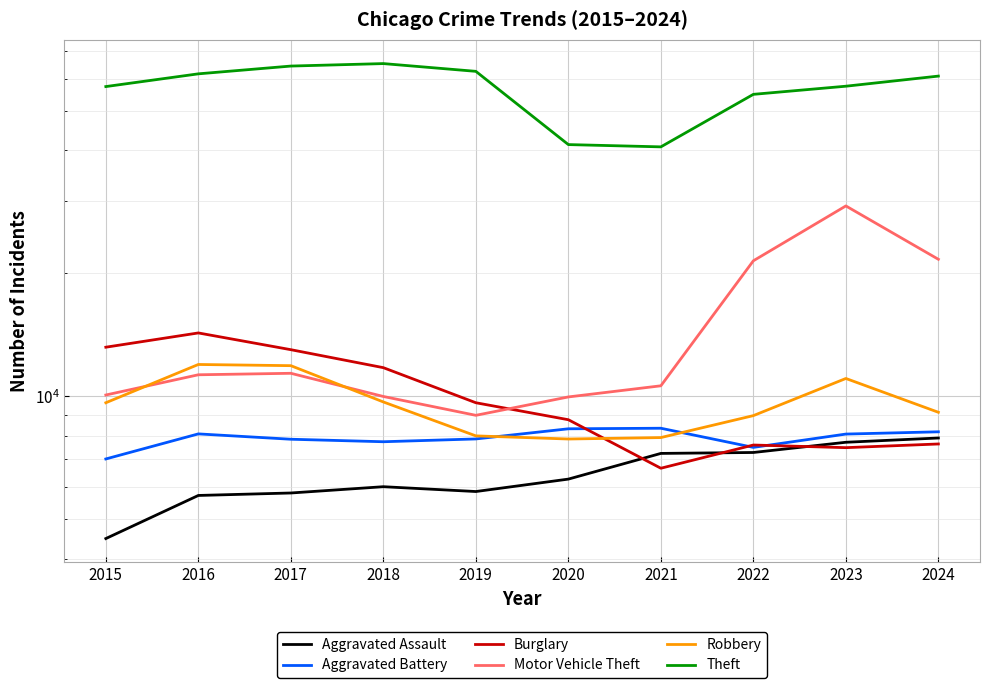

What is the highest value of the Aggravated Assault series?

7900